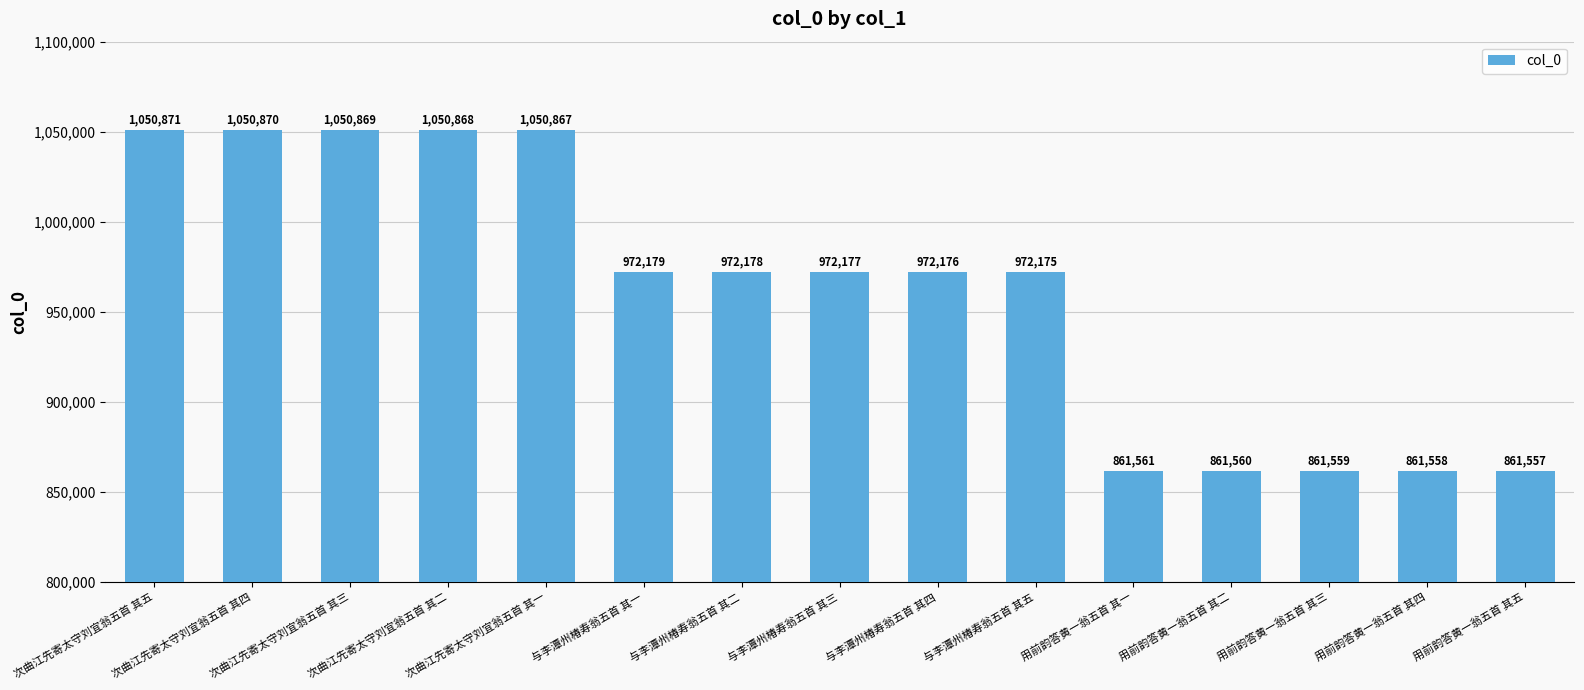

What is the sum of the values at 与李潭州椿寿翁五首 其一 and 次曲江先寄太守刘宜翁五首 其四?

2023049